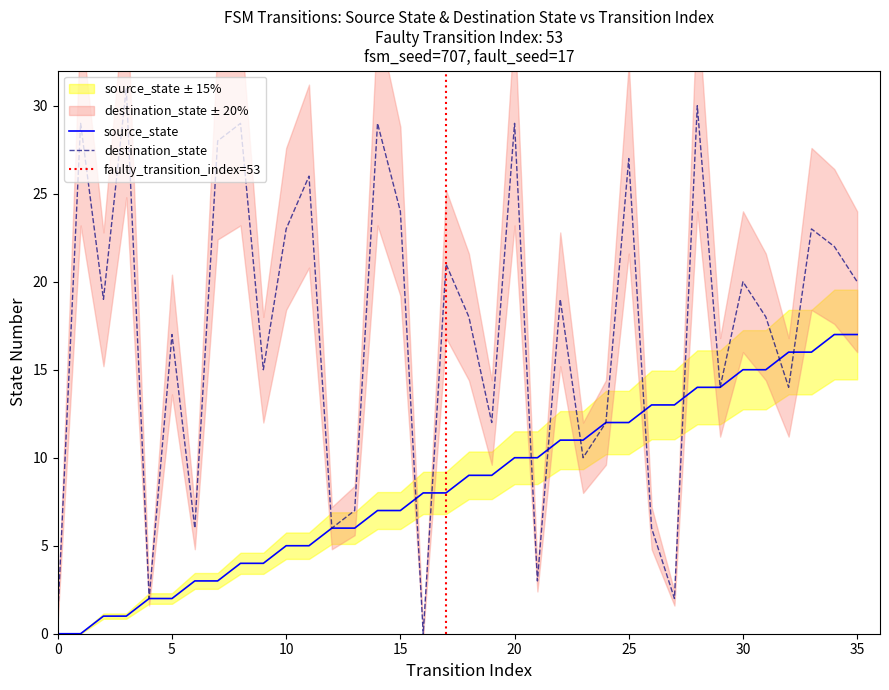

What is the difference between the second highest and second lowest values in the destination_state series?

29